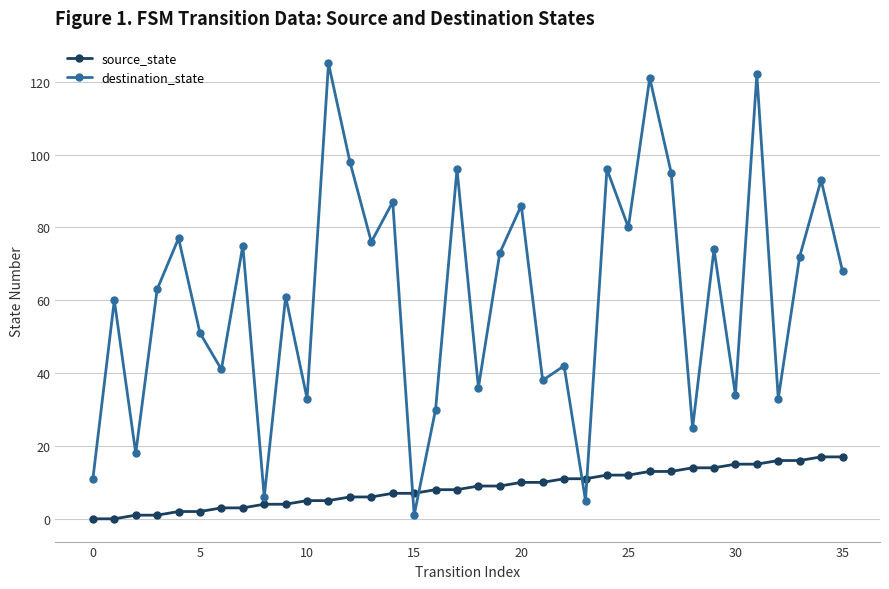

What is the sum of all source_state values?

306